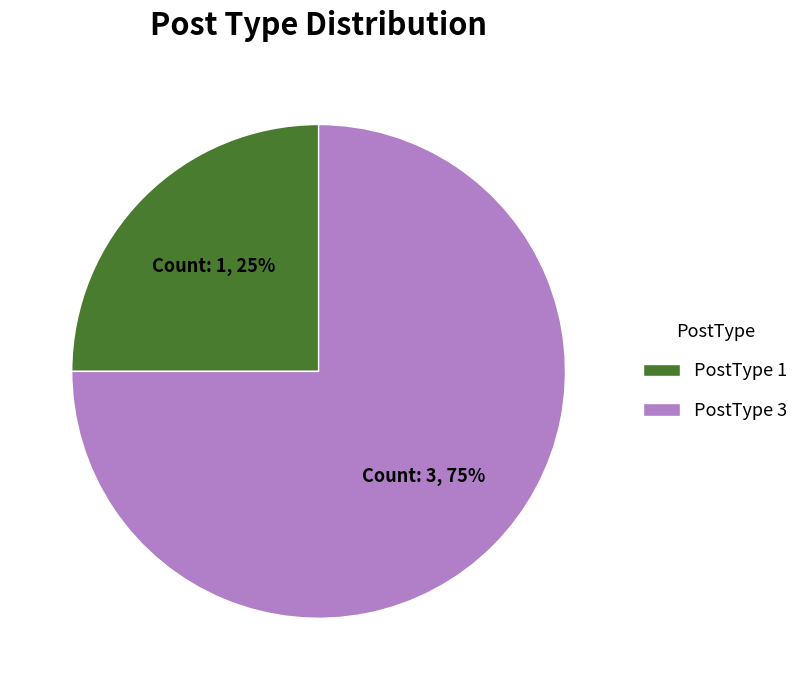

Rank the categories by value from highest to lowest.

PostType 3, PostType 1